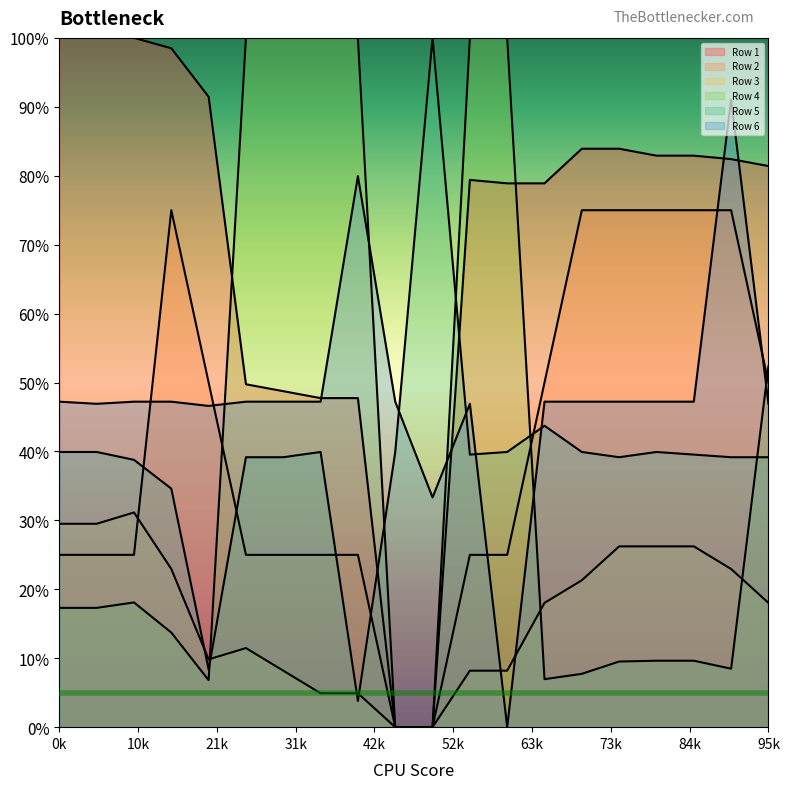

How many interior local valleys does the Row 5 series have?

4